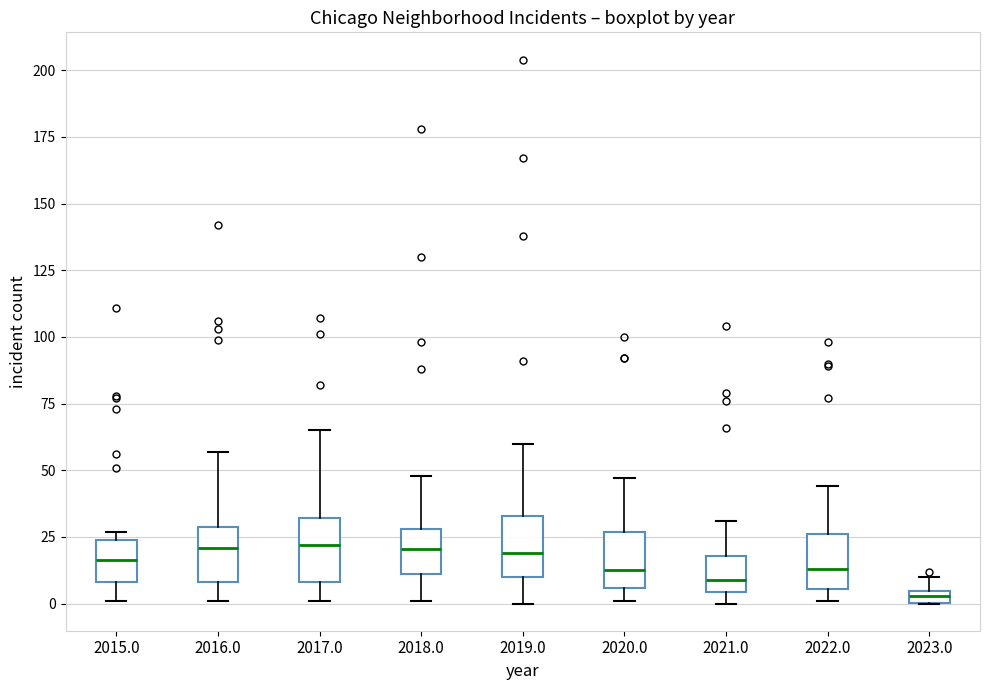

Where is the lower edge of the box at x = 2015.0 on the y-axis? The values are not printed on the chart, so give them approximately, as read against the axis.

10